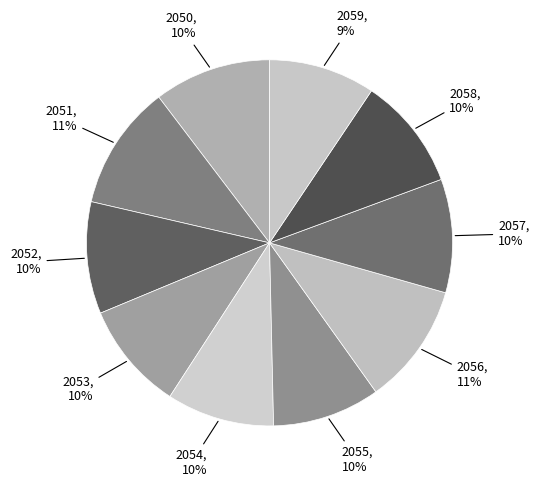

How many slices are in this pie chart?

10